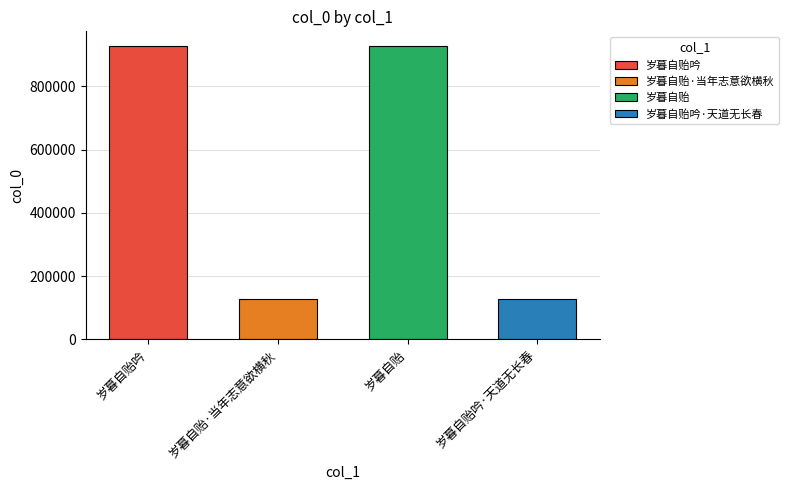

What is the difference between the values at 岁暮自贻吟·天道无长春 and 岁暮自贻吟?

801259